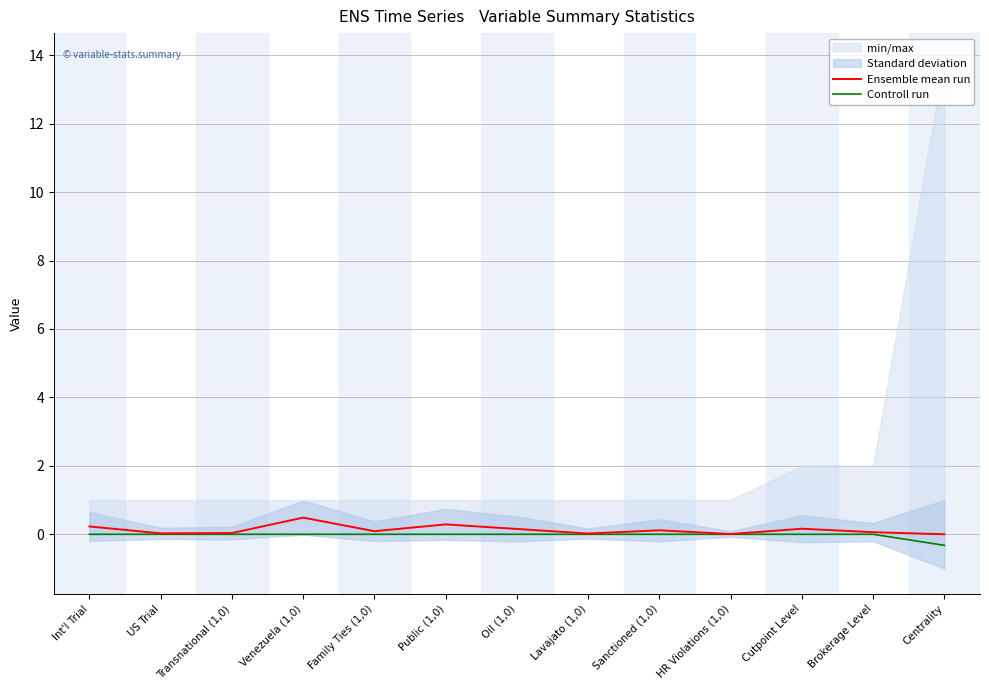

Which has a higher value, Oil (1,0) or Brokerage Level?

Oil (1,0)